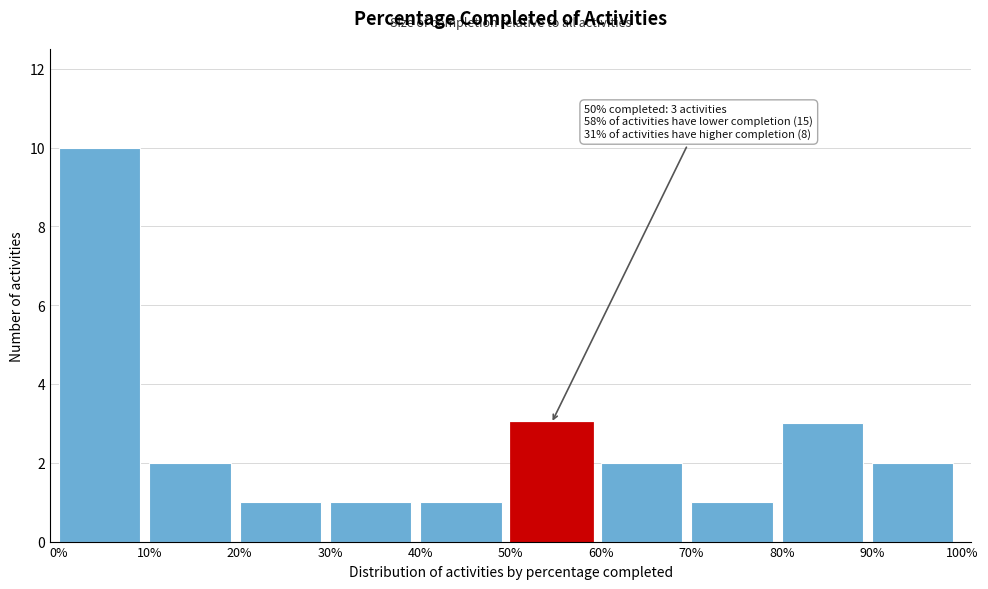

Reading left to right, extract all data points from this chart.

0%=10	10%=2	20%=1	30%=1	40%=1	50%=3	60%=2	70%=1	80%=3	90%=2